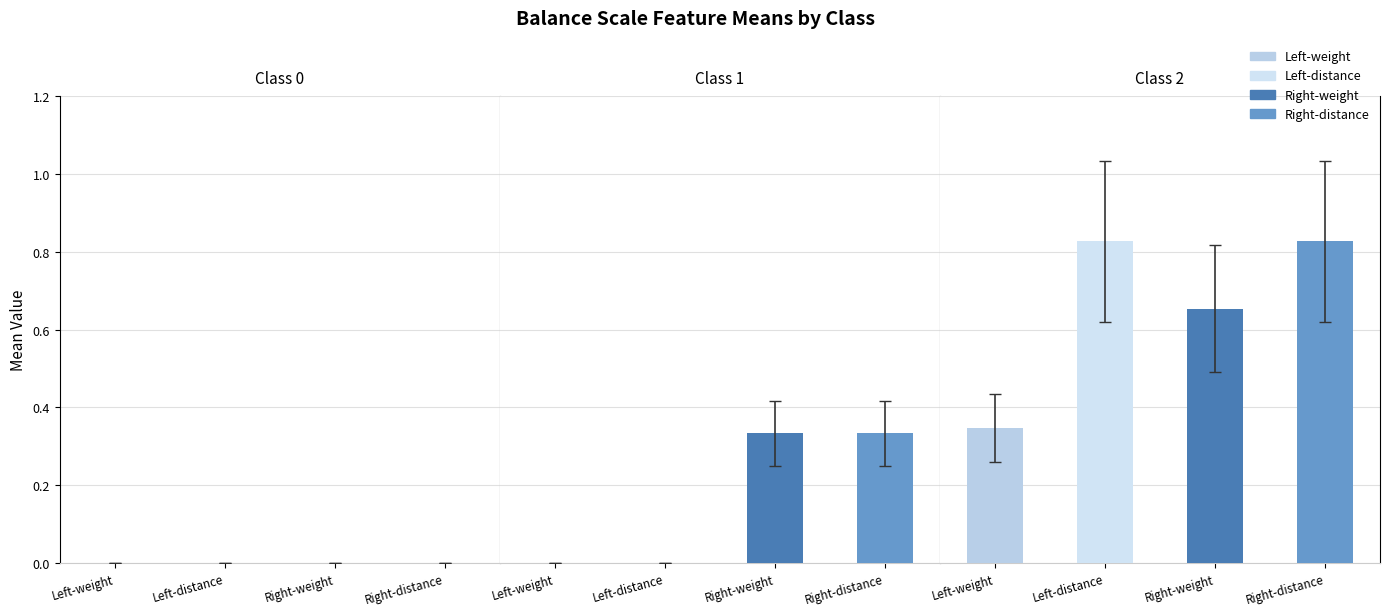

Reading right to left, what are all the values shown in this chart?

Left-weight: 2=0.3	1=0.0	0=0.0
Left-distance: 2=0.8	1=0.0	0=0.0
Right-weight: 2=0.7	1=0.3	0=0.0
Right-distance: 2=0.8	1=0.3	0=0.0